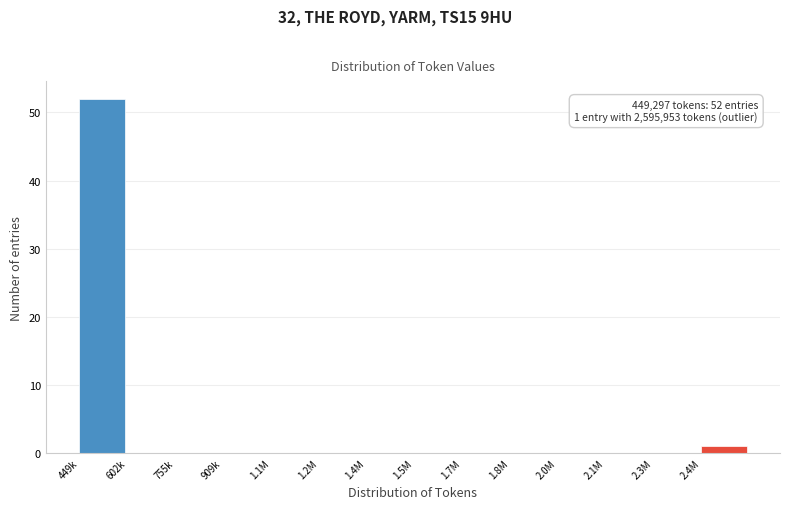

Reading right to left, what are all the values shown in this chart?

2.4M=1	2.3M=0	2.1M=0	2.0M=0	1.8M=0	1.7M=0	1.5M=0	1.4M=0	1.2M=0	1.1M=0	909k=0	755k=0	602k=0	449k=52